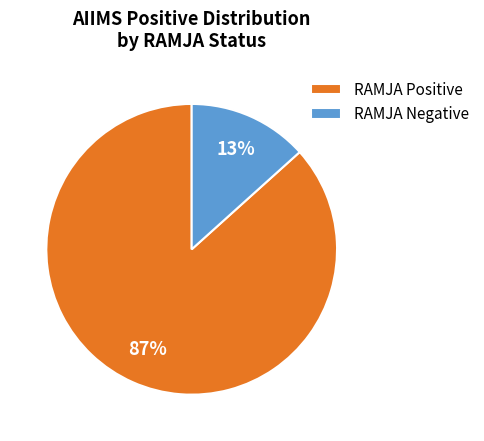

Rank the categories by value from lowest to highest.

RAMJA Negative, RAMJA Positive